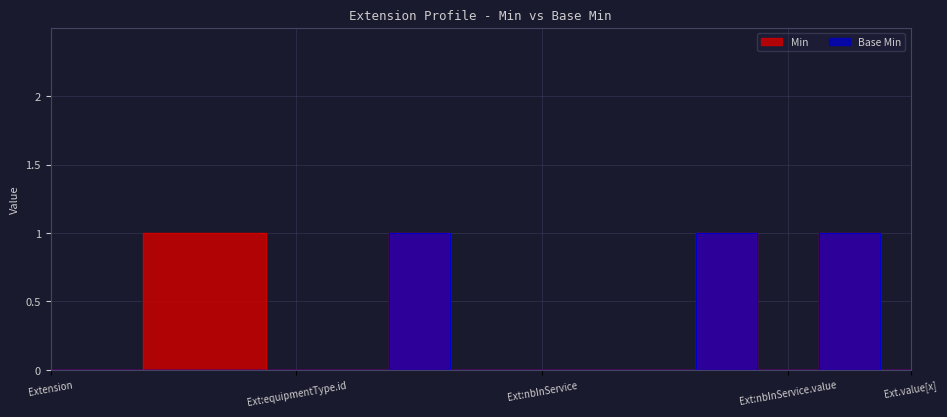

True or false: Base Min and Min cross at least once.

False